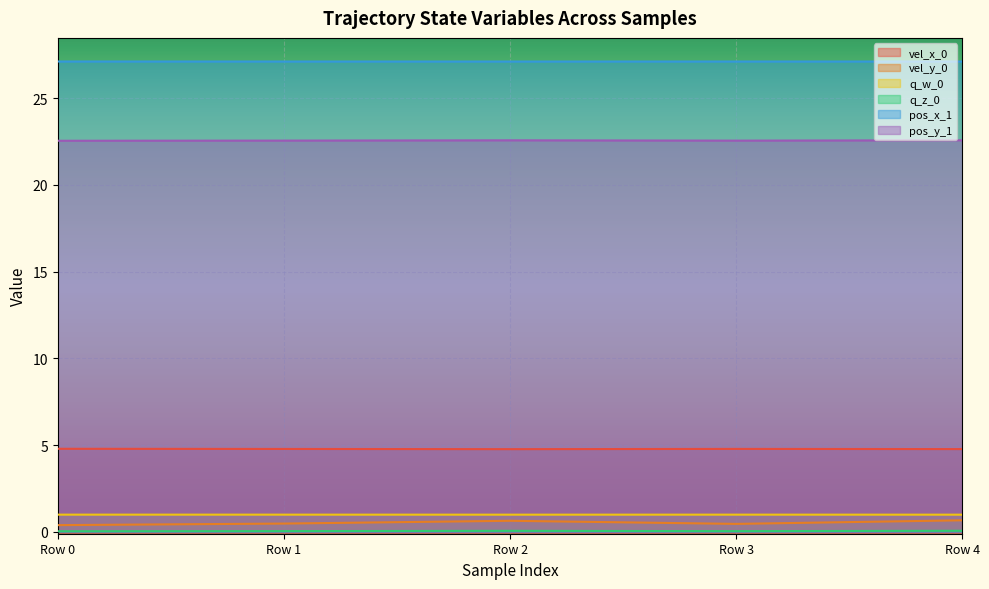

Which category has the highest value across all series?

Row 0